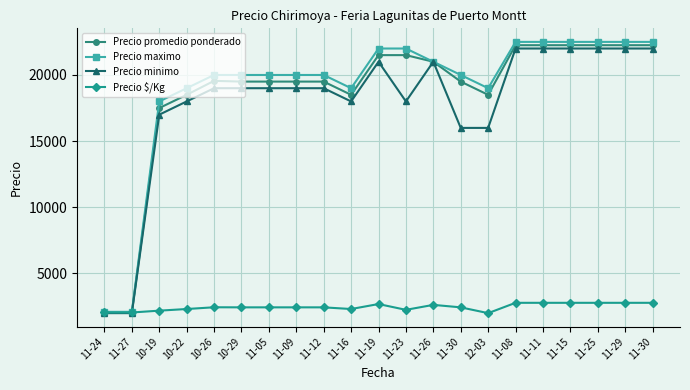

True or false: Precio minimo has more than 0 points higher than both neighbors.

True